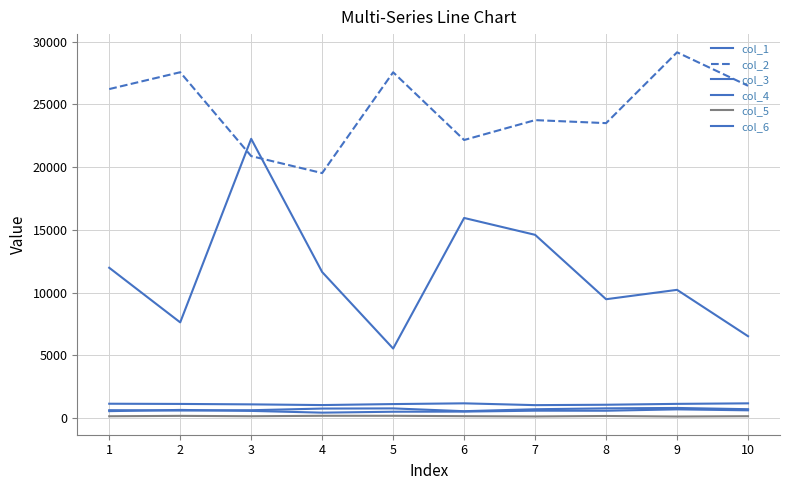

True or false: col_4 has a value of 1166.3 at 10.

True